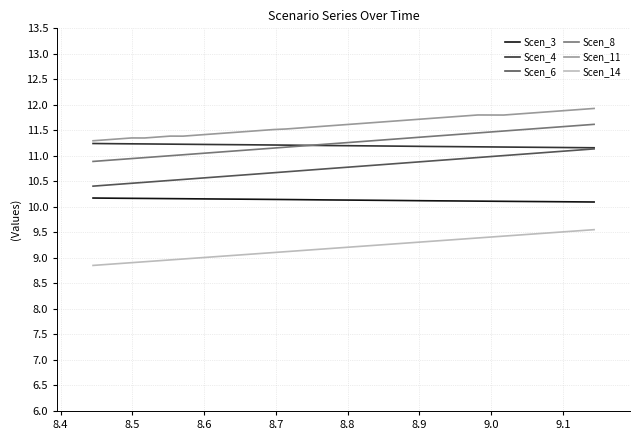

True or false: Scen_14 and Scen_11 intersect in this chart.

False